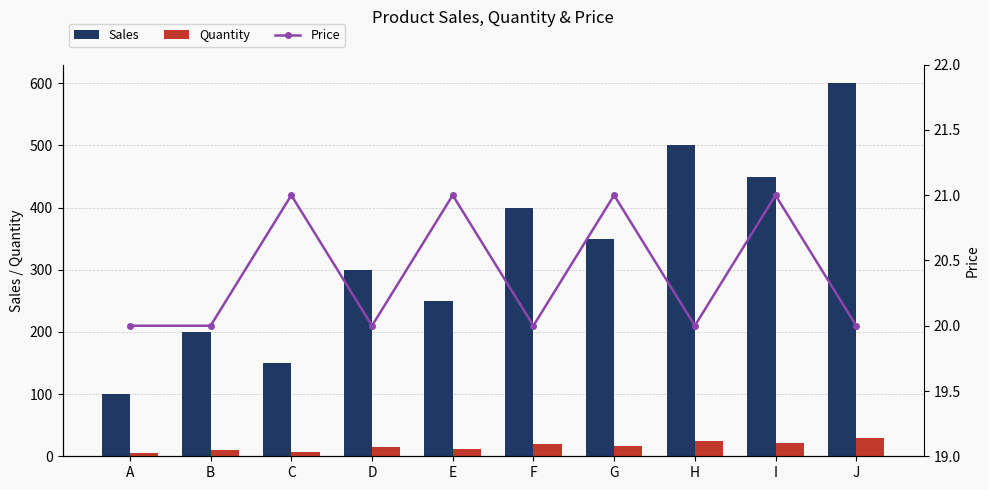

What is the total value across all series at G?

388